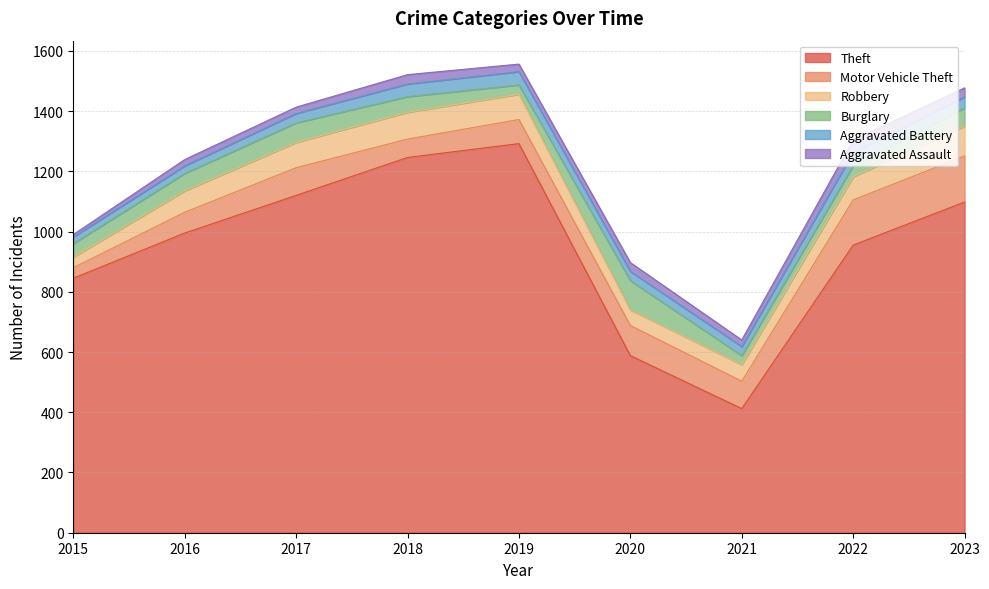

At 2015, list the series in order from smallest to largest.

Aggravated Assault, Aggravated Battery, Motor Vehicle Theft, Robbery, Burglary, Theft